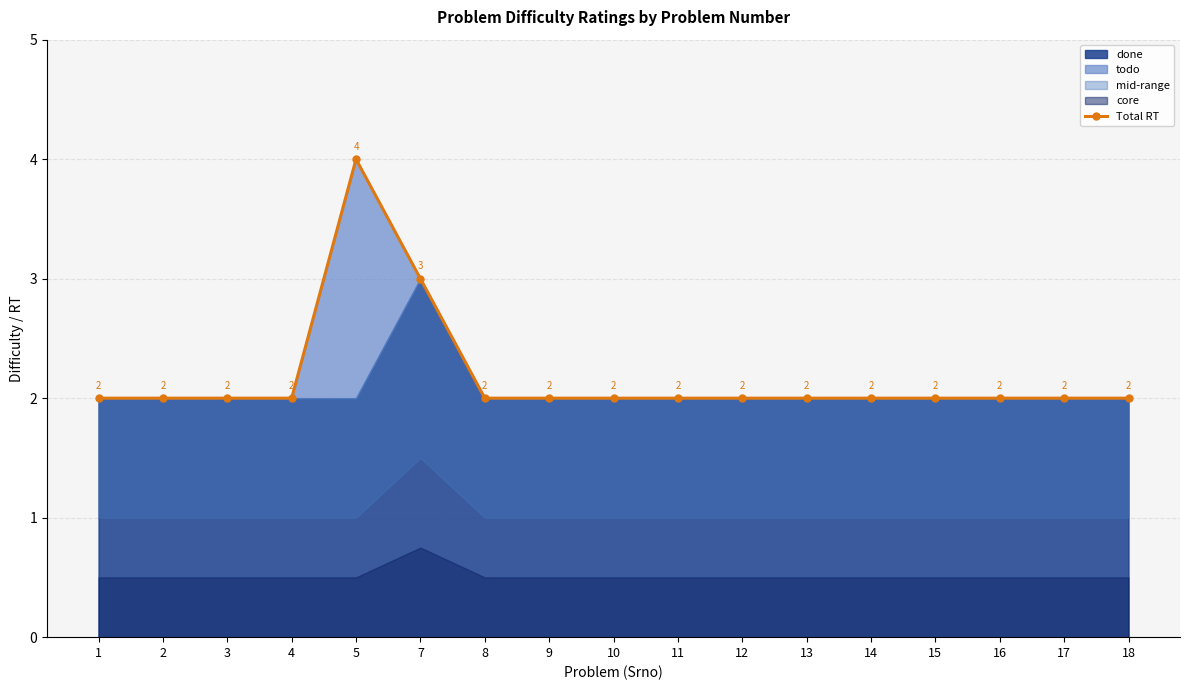

List the labels in order of value, smallest first.

1, 2, 3, 4, 8, 9, 10, 11, 12, 13, 14, 15, 16, 17, 18, 7, 5